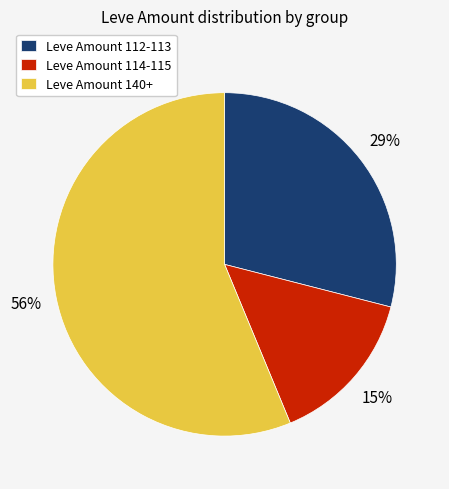

How many slices are in this pie chart?

3